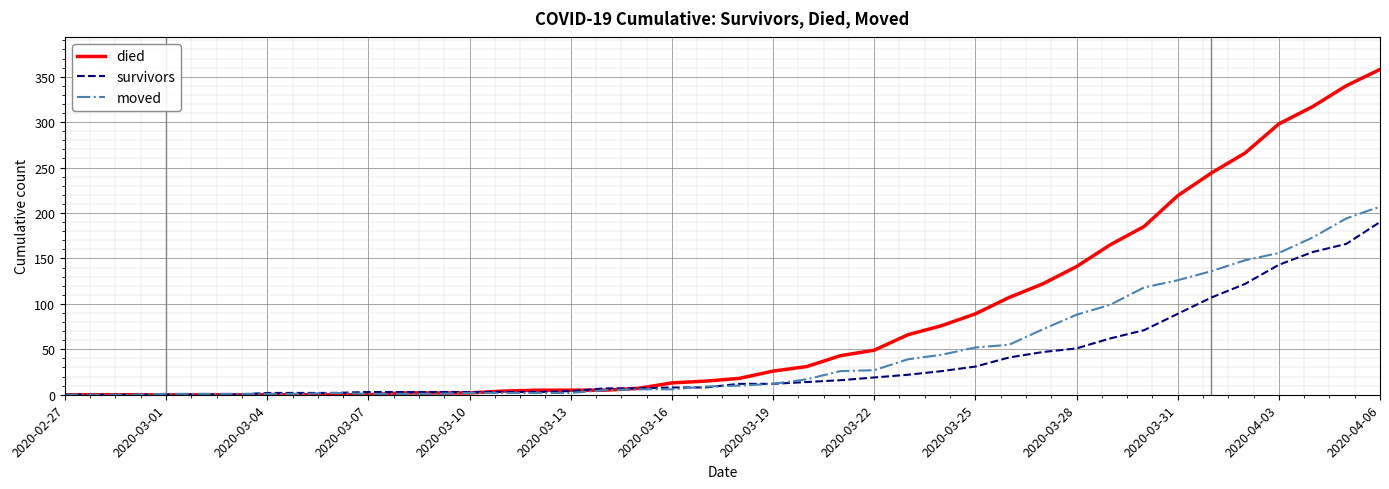

What is the sum of all survivors values?

1456